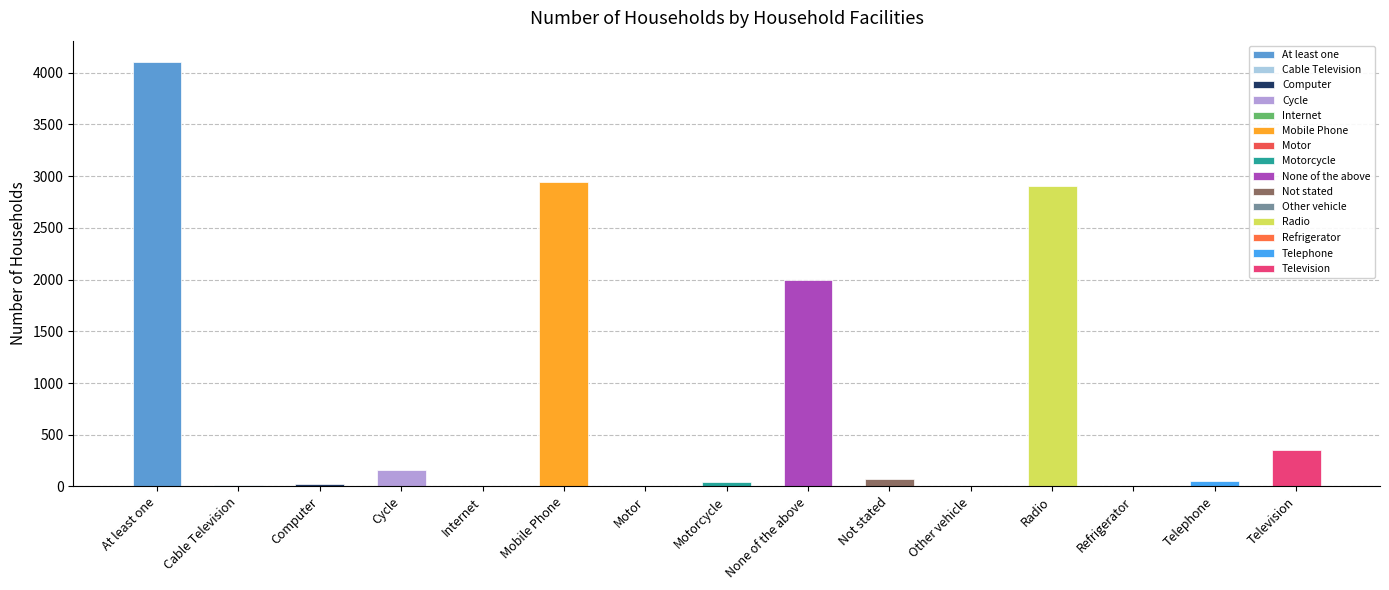

List the labels in order of value, largest first.

At least one, Mobile Phone, Radio, None of the above, Television, Cycle, Not stated, Telephone, Motorcycle, Computer, Cable Television, Motor, Internet, Refrigerator, Other vehicle